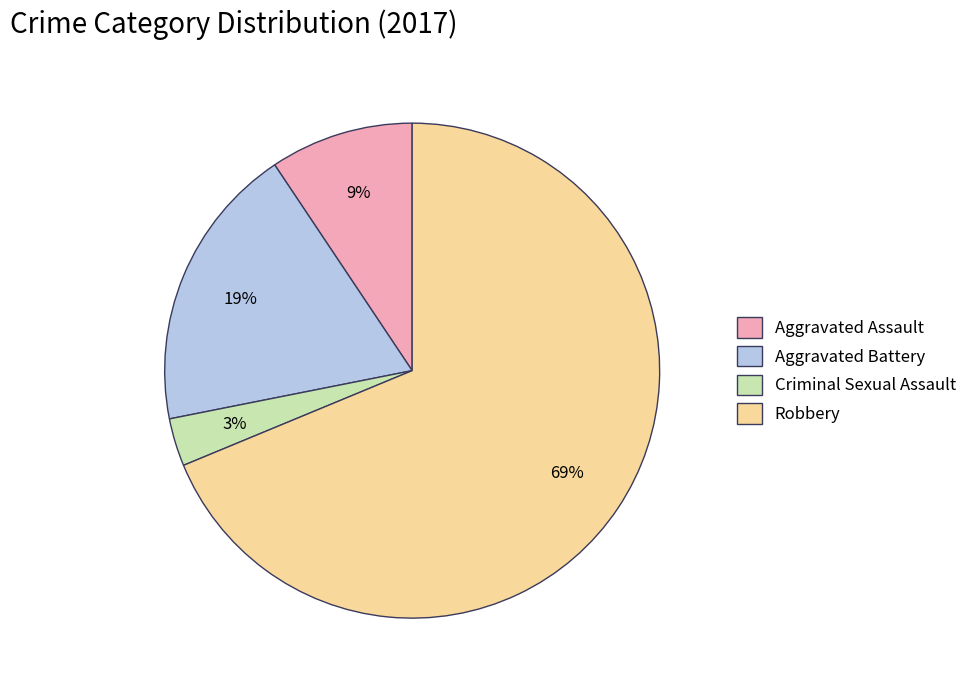

How many slices are in this pie chart?

4